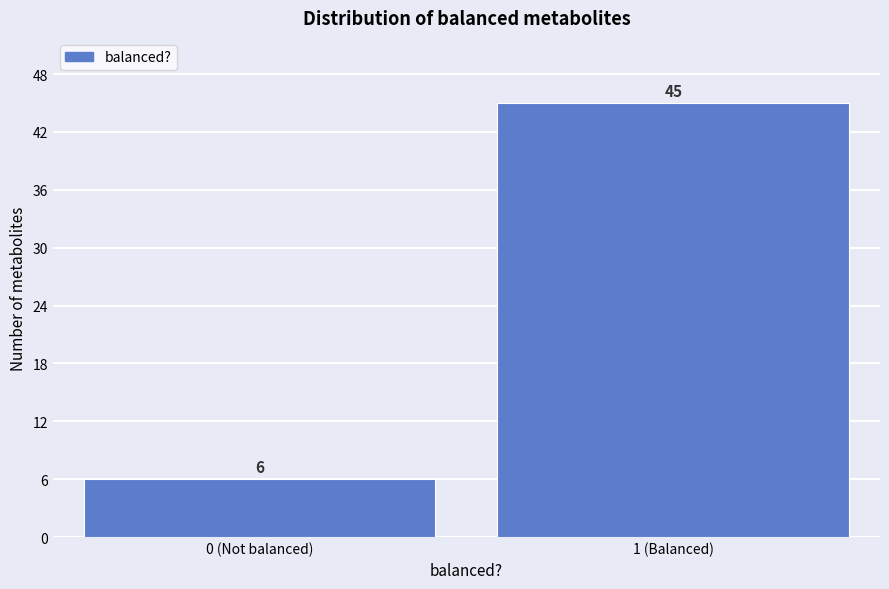

Reading right to left, list all the values displayed in this chart.

45	6